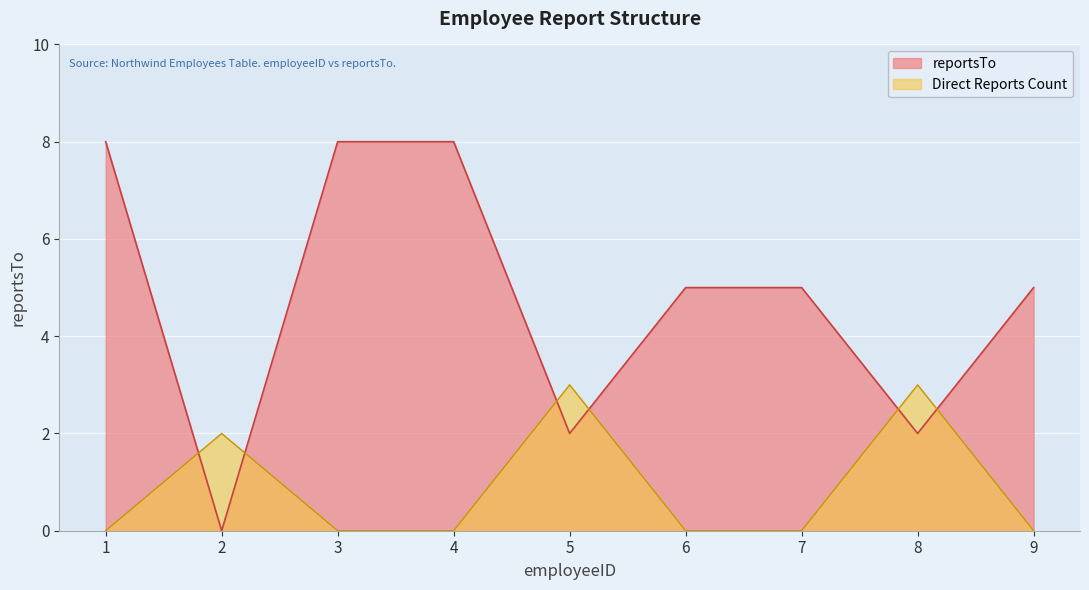

Reading left to right, what are all the values shown in this chart?

8	0	8	8	2	5	5	2	5